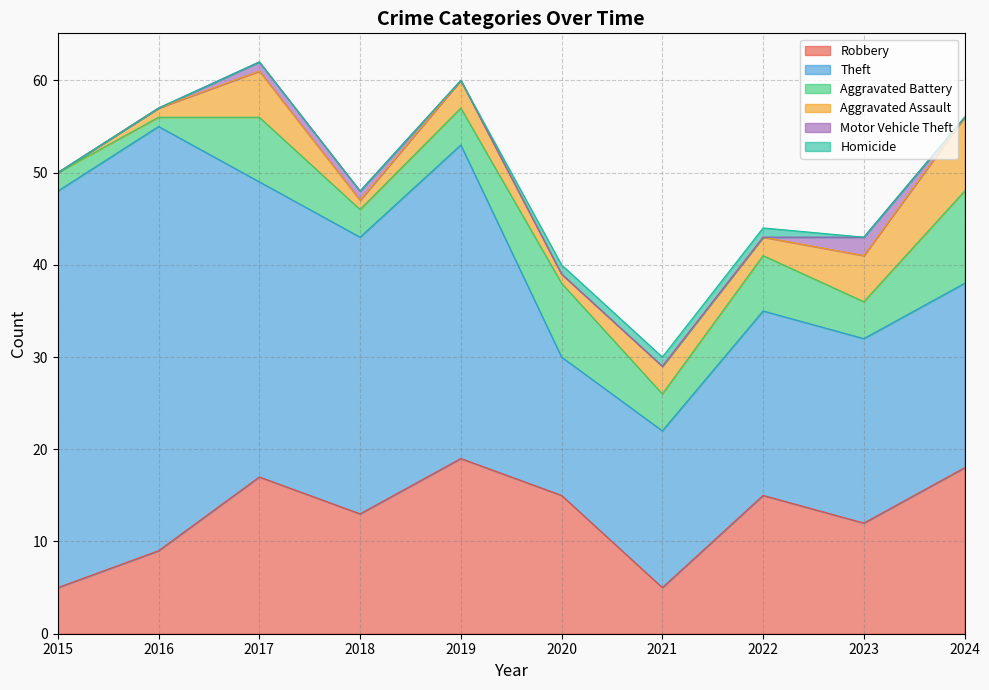

Reading left to right, transcribe all the data shown in this chart.

Robbery: 2015=5	2016=9	2017=17	2018=13	2019=19	2020=15	2021=5	2022=15	2023=12	2024=18
Theft: 2015=43	2016=46	2017=32	2018=30	2019=34	2020=15	2021=17	2022=20	2023=20	2024=20
Aggravated Battery: 2015=2	2016=1	2017=7	2018=3	2019=4	2020=8	2021=4	2022=6	2023=4	2024=10
Aggravated Assault: 2015=0	2016=1	2017=5	2018=1	2019=3	2020=1	2021=3	2022=2	2023=5	2024=8
Motor Vehicle Theft: 2015=0	2016=0	2017=1	2018=1	2019=0	2020=0	2021=0	2022=0	2023=2	2024=0
Homicide: 2015=0	2016=0	2017=0	2018=0	2019=0	2020=1	2021=1	2022=1	2023=0	2024=0